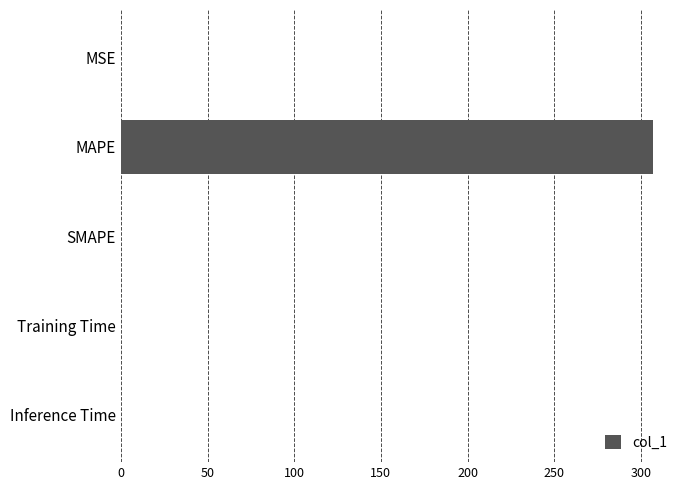

Count the number of categories in the chart.

5